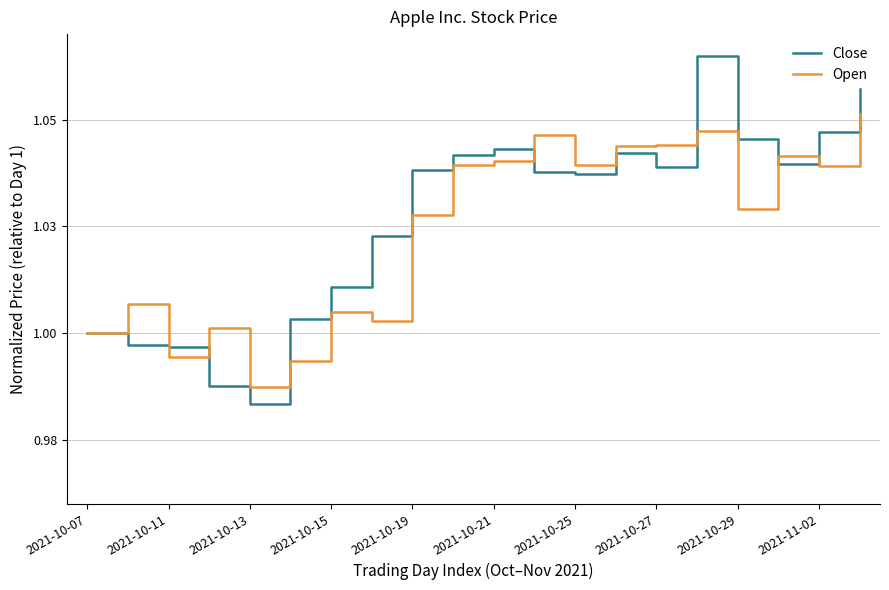

Reading left to right, extract all data points from this chart.

Close: 1.0	1.0	1.0	1.0	1.0	1.0	1.0	1.0	1.0	1.0	1.0	1.0	1.0	1.0	1.0	1.1	1.0	1.0	1.0	1.1
Open: 1.0	1.0	1.0	1.0	1.0	1.0	1.0	1.0	1.0	1.0	1.0	1.0	1.0	1.0	1.0	1.0	1.0	1.0	1.0	1.1